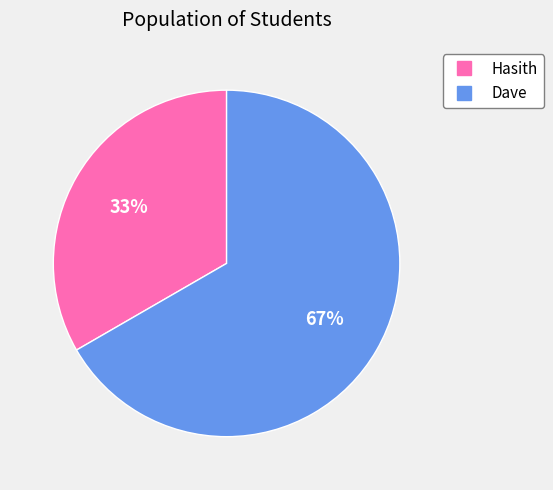

To the nearest percent, what is the combined percentage of Dave and Hasith?

100%